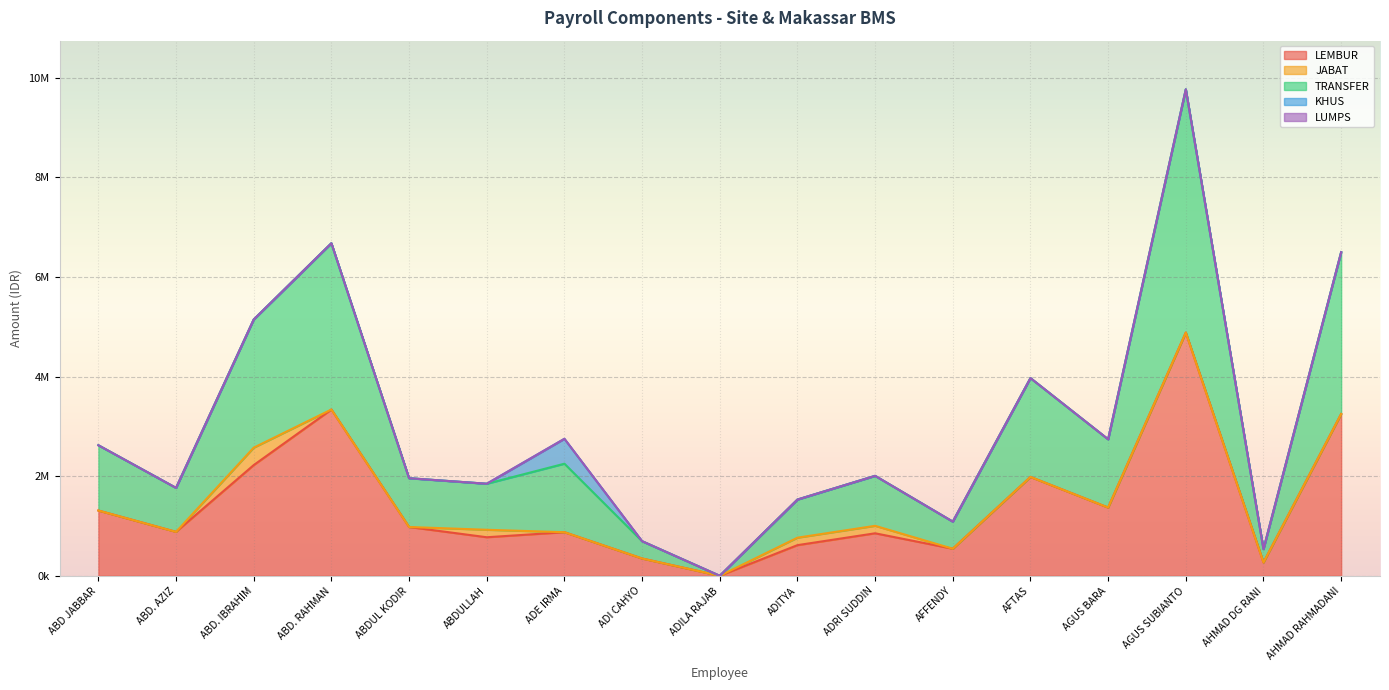

How many data points does each series have?

17